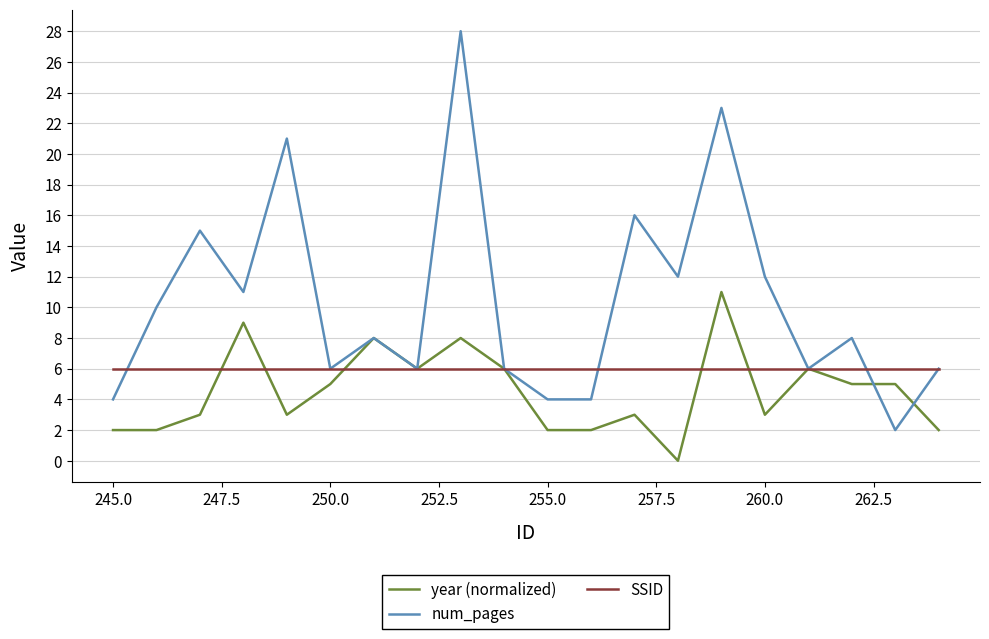

What is the maximum value shown in the chart?

28